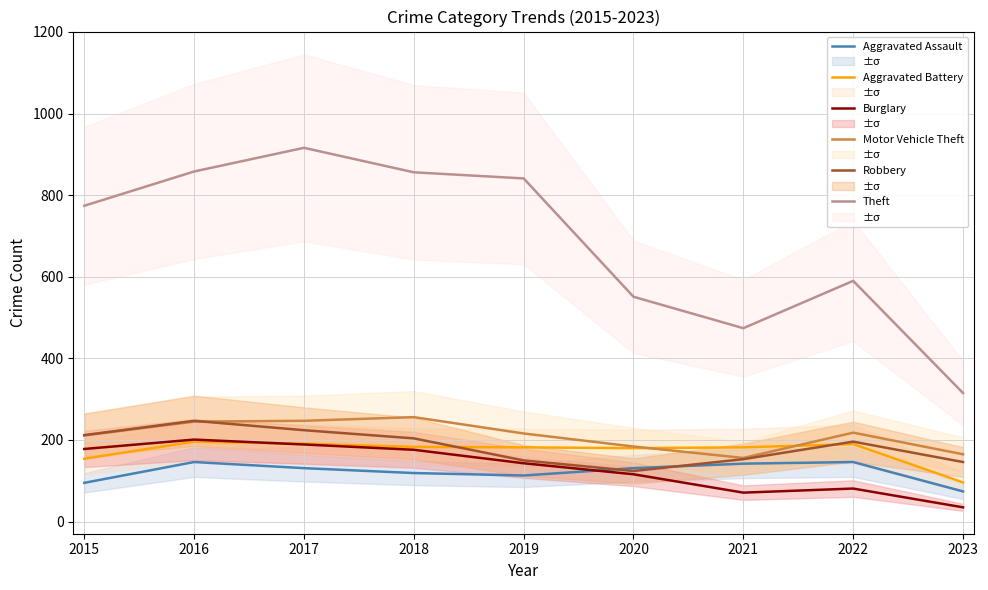

What is the difference between the Theft values at 2015 and 2019?

67